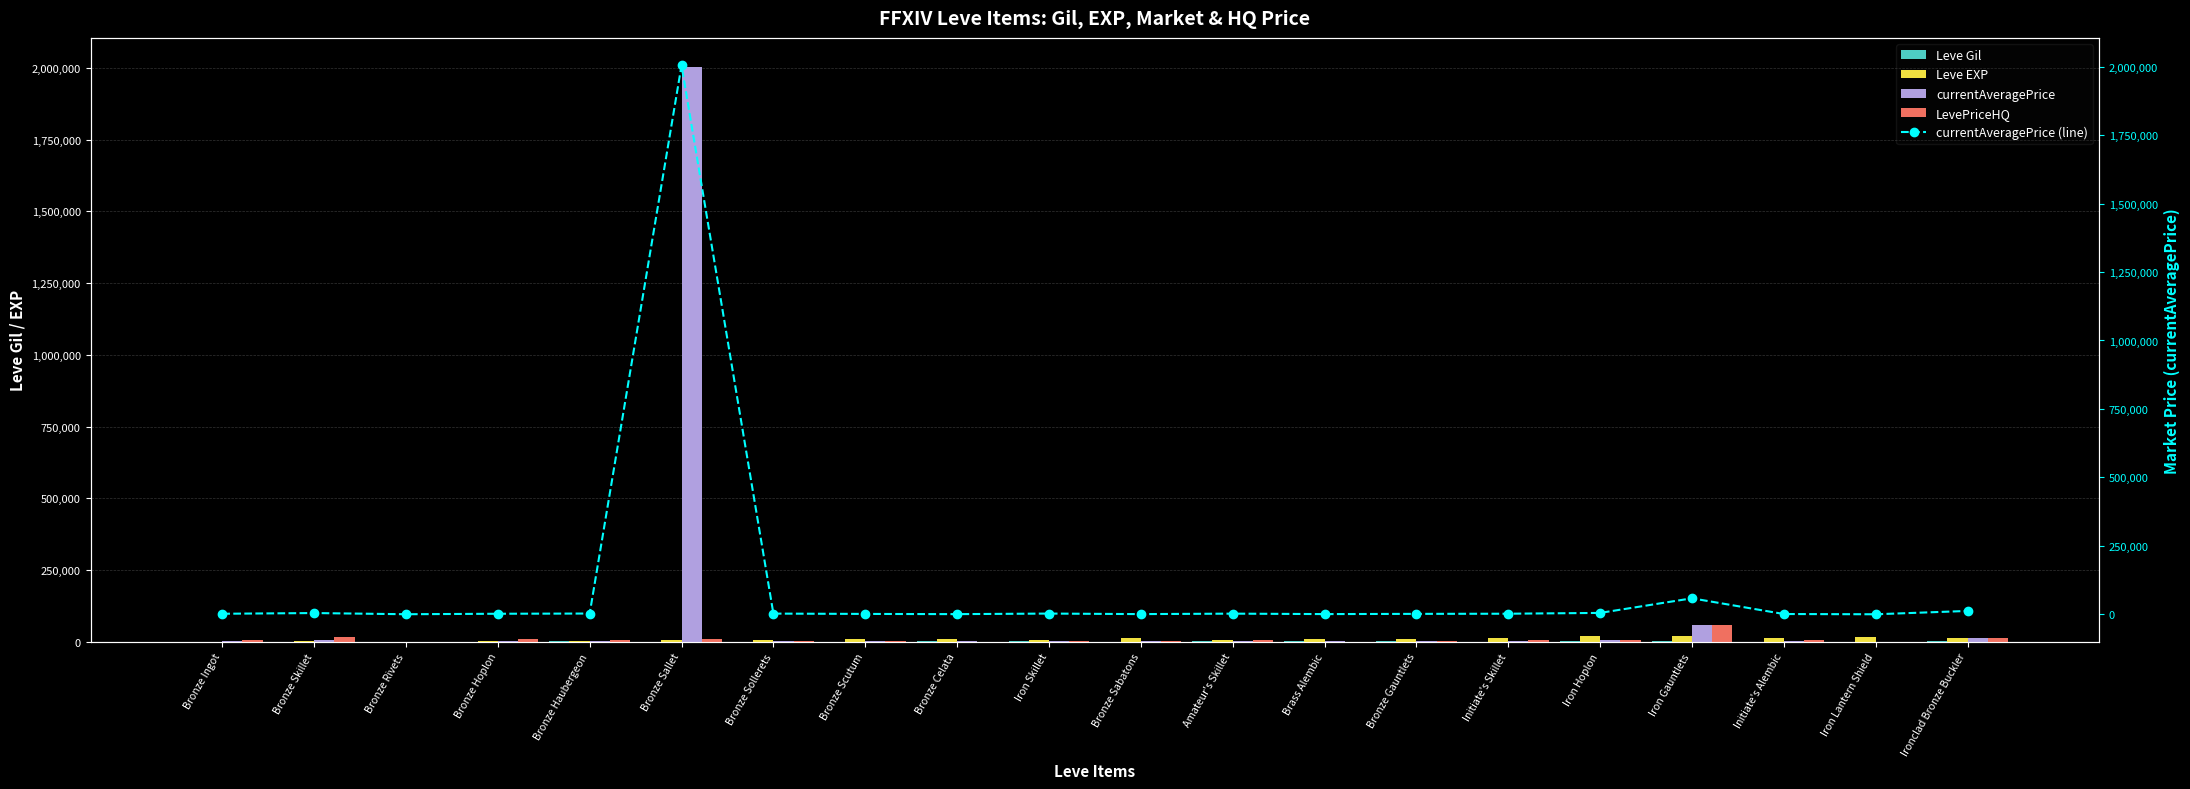

At how many categories does at least one series exceed 140720?

1